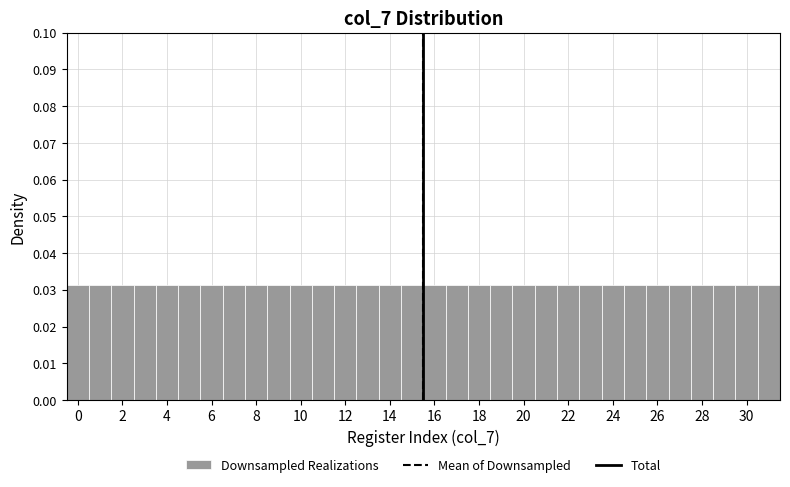

Reading left to right, list every bar in this chart as the range it spans on the x-axis followed by its height. Neither the bar edges nor the heights are printed on the chart, so give them approximately, as read against the axes.

-0.5 to 0.5: 0.031
0.5 to 1.5: 0.031
1.5 to 2.5: 0.031
2.5 to 3.5: 0.031
3.5 to 4.5: 0.031
4.5 to 5.5: 0.031
5.5 to 6.5: 0.031
6.5 to 7.5: 0.031
7.5 to 8.5: 0.031
8.5 to 9.5: 0.031
9.5 to 10.5: 0.031
10.5 to 11.5: 0.031
11.5 to 12.5: 0.031
12.5 to 13.5: 0.031
13.5 to 14.5: 0.031
14.5 to 15.5: 0.031
15.5 to 16.5: 0.031
16.5 to 17.5: 0.031
17.5 to 18.5: 0.031
18.5 to 19.5: 0.031
19.5 to 20.5: 0.031
20.5 to 21.5: 0.031
21.5 to 22.5: 0.031
22.5 to 23.5: 0.031
23.5 to 24.5: 0.031
24.5 to 25.5: 0.031
25.5 to 26.5: 0.031
26.5 to 27.5: 0.031
27.5 to 28.5: 0.031
28.5 to 29.5: 0.031
29.5 to 30.5: 0.031
30.5 to 31.5: 0.031